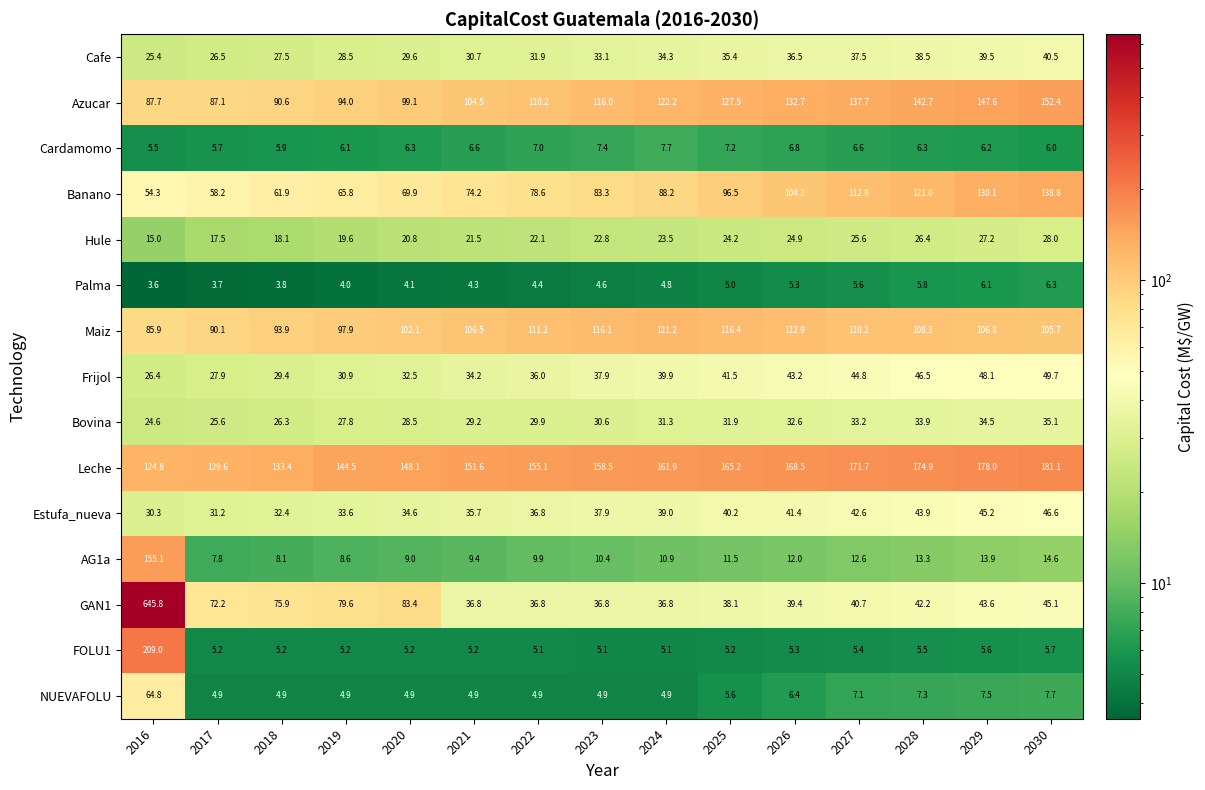

What is the greatest value displayed?

645.8